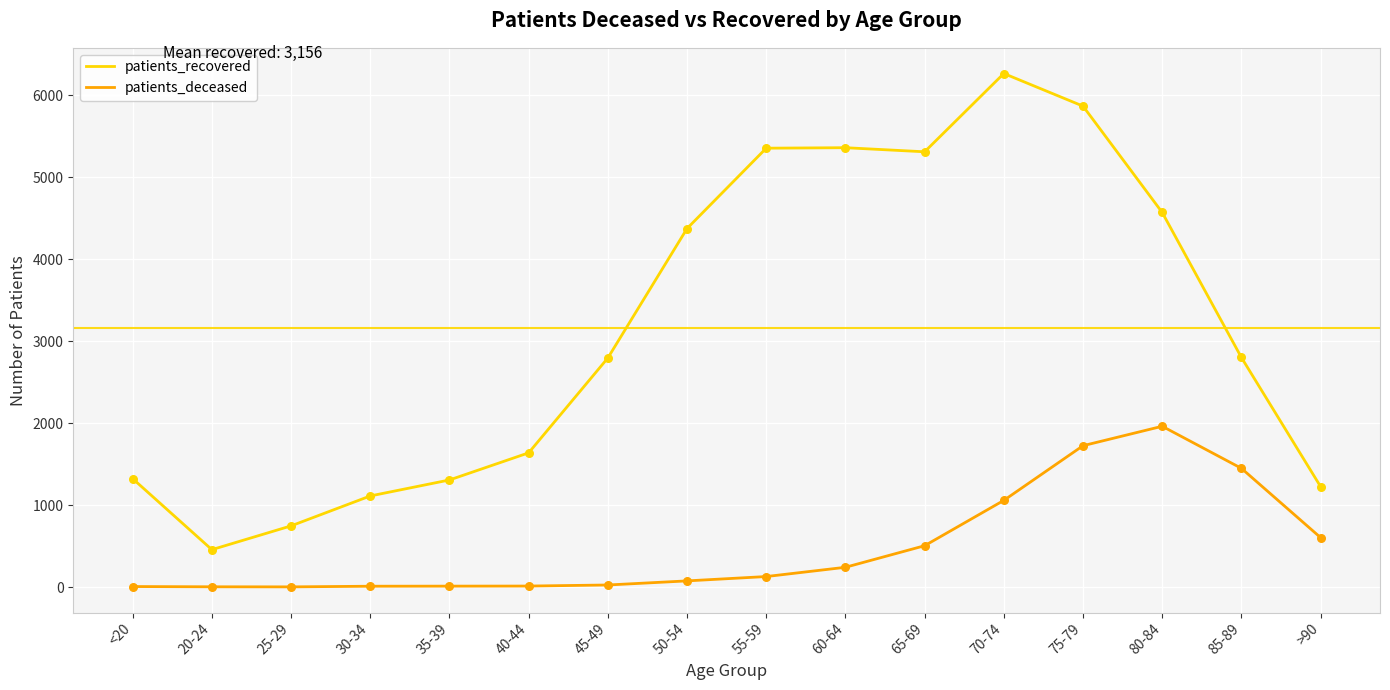

Which series has the largest total across all categories?

patients_recovered